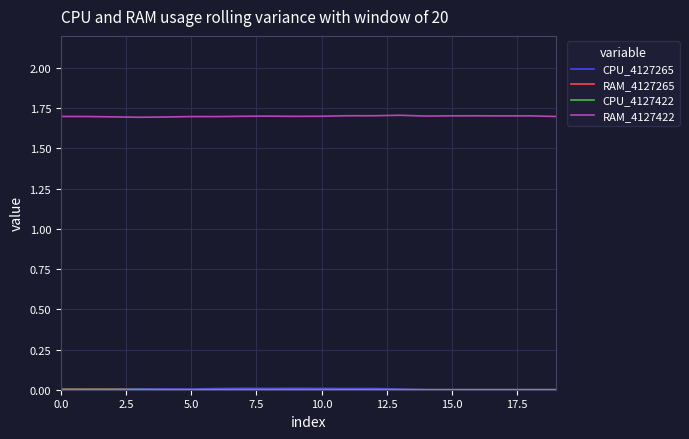

How many series are shown in this chart?

4